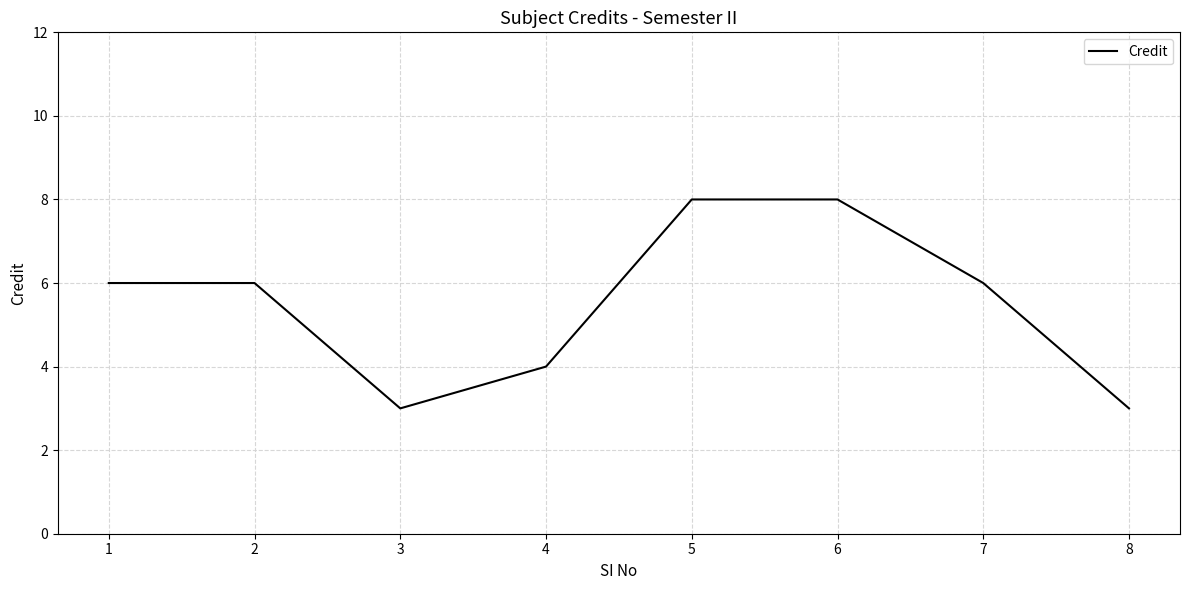

What is the ratio of the value at 3 to the value at 6?

0.4